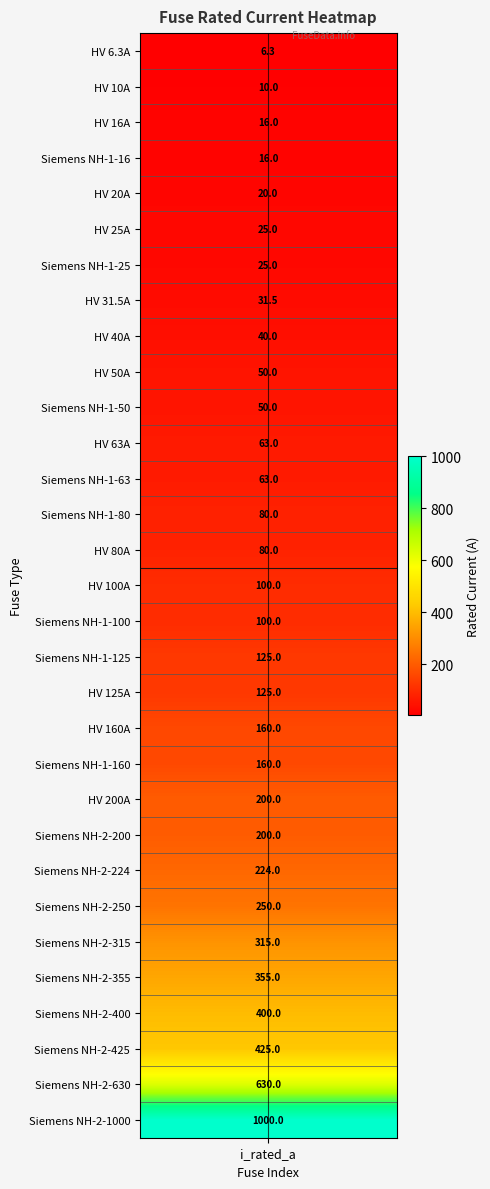

What is the ratio of the value at 2 to the value at 10?

0.2